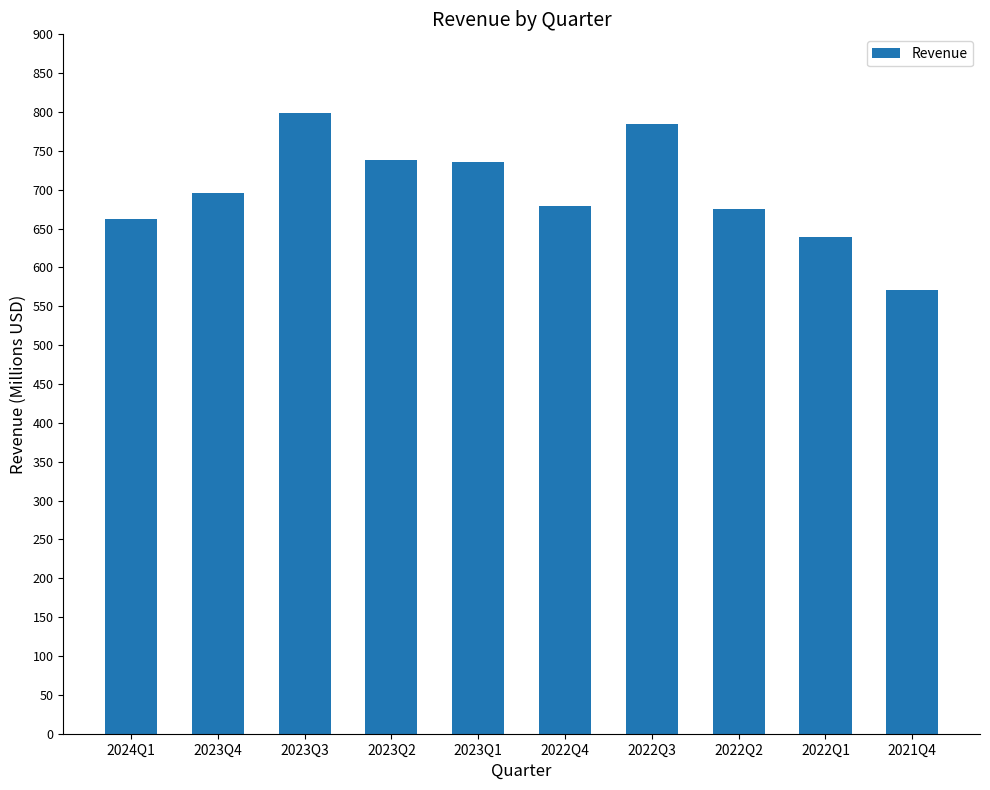

What is the smallest value displayed?

570959000